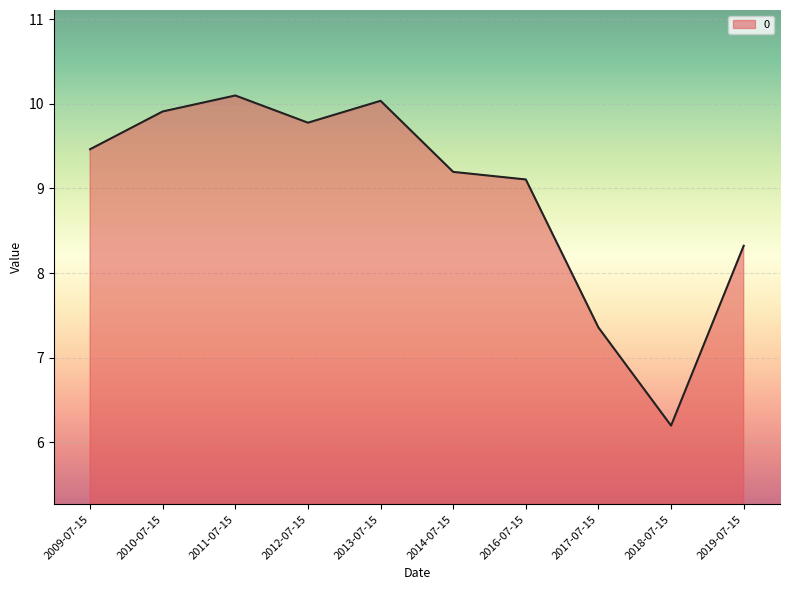

What is the sum of all values?

89.5